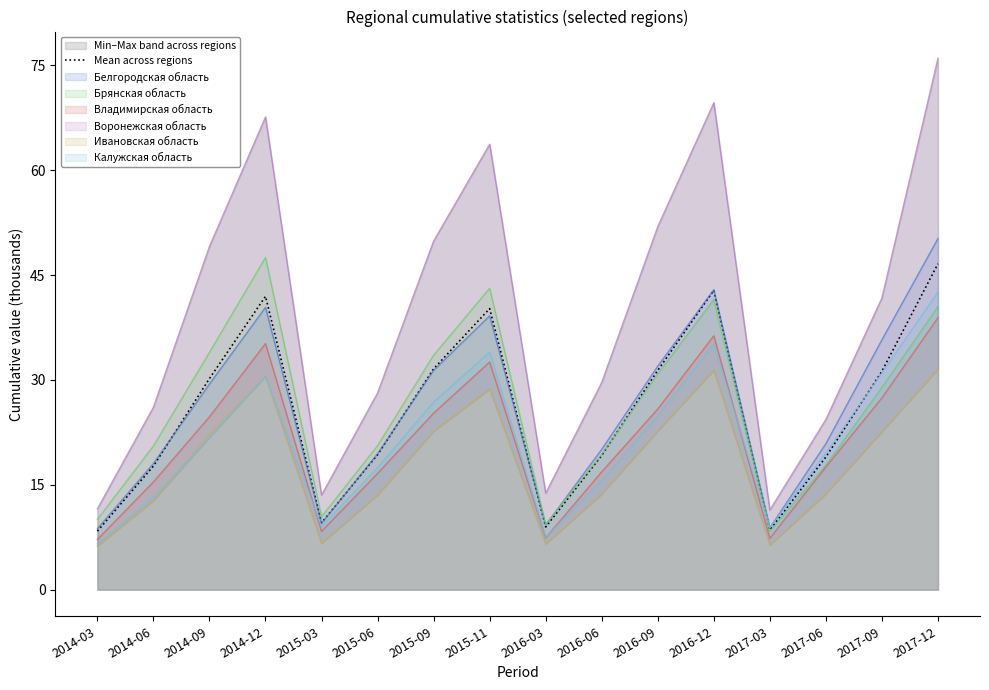

List the labels in order of value, largest first.

2017-12, 2016-12, 2014-12, 2015-11, 2015-09, 2016-09, 2017-09, 2014-09, 2015-06, 2016-06, 2017-06, 2014-06, 2015-03, 2016-03, 2017-03, 2014-03